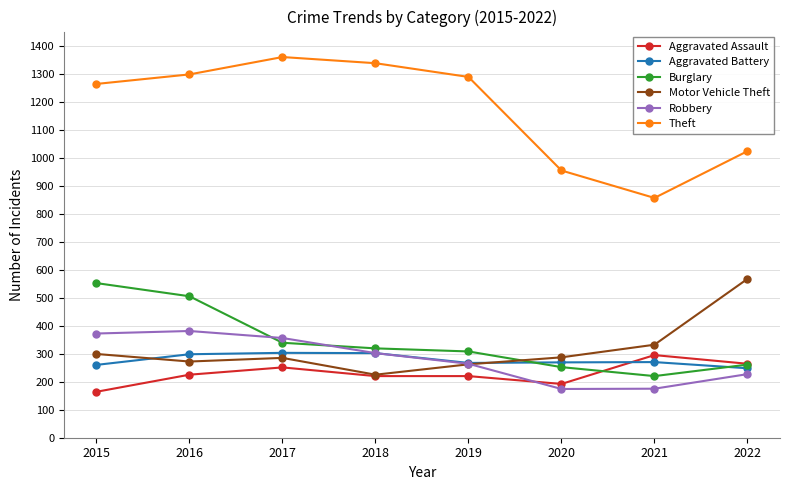

What is the difference between the second highest and minimum values in the Aggravated Battery series?

54